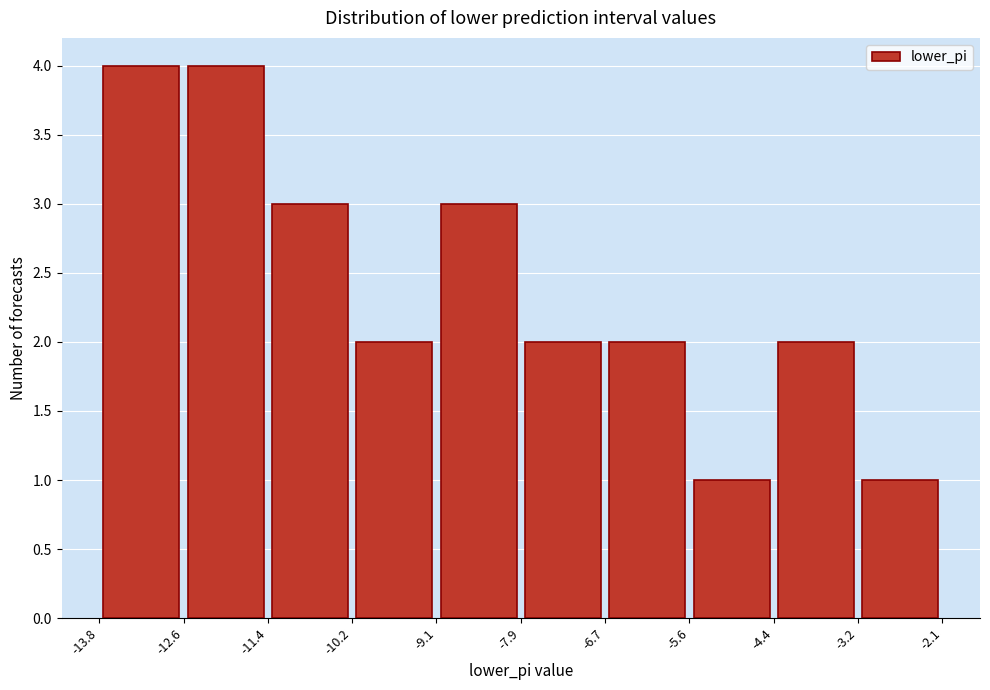

What is the height of the bar covering -3.2 to -2.1 on the x-axis? The values are not printed on the chart, so give them approximately, as read against the axis.

1